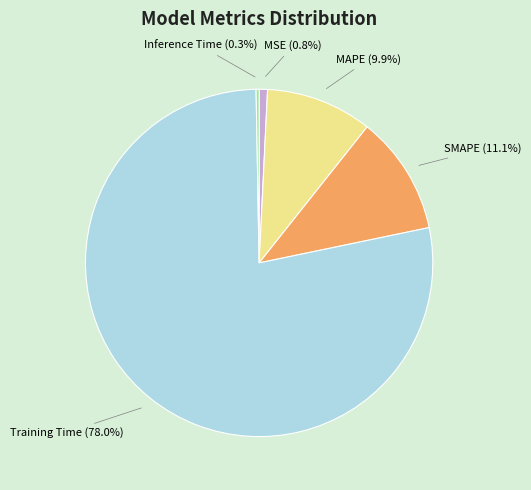

Which category has the biggest portion of the pie?

Training Time